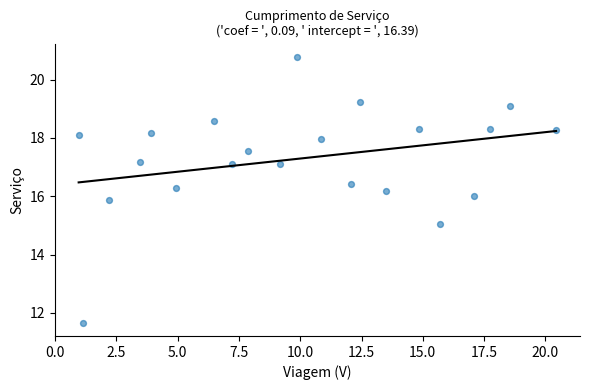

What is the range of Y values (max minus min)?

9.1